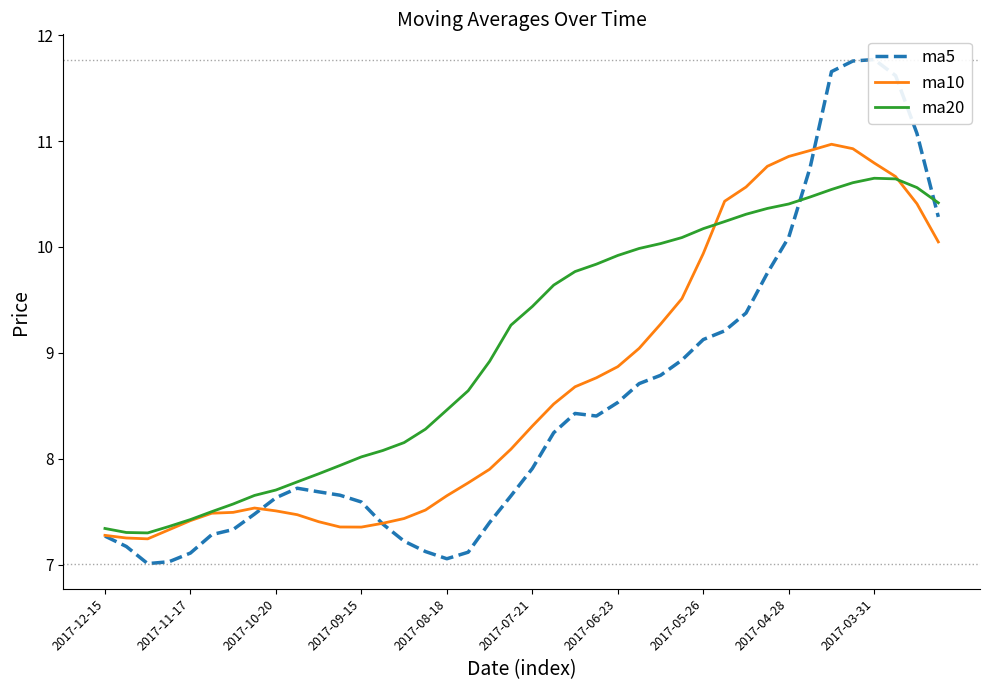

The value of ma20 at 2017-06-23 is 2.7. True or false?

False